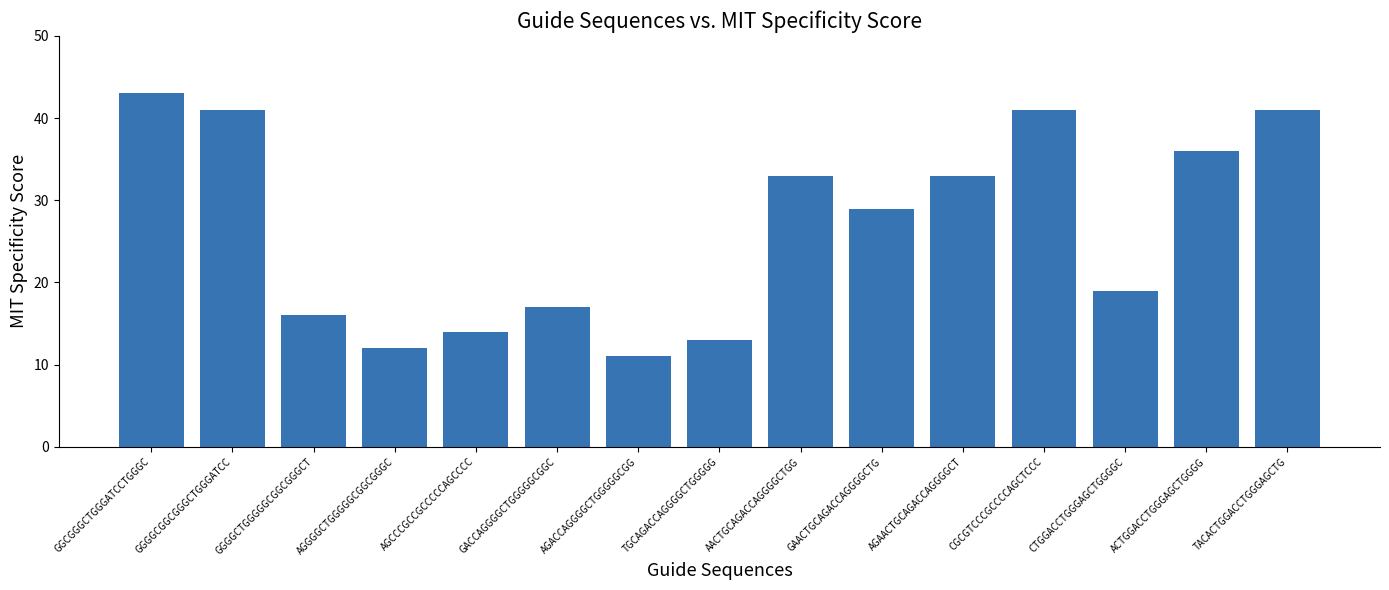

Reading left to right, extract all data points from this chart.

43	41	16	12	14	17	11	13	33	29	33	41	19	36	41